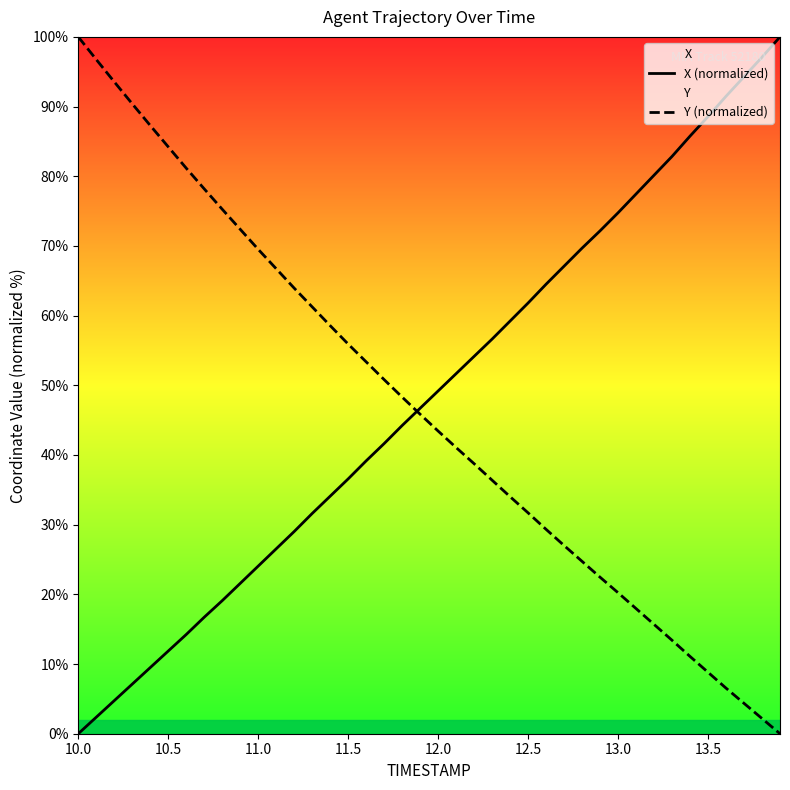

At which label does X (normalized) reach its minimum?

10.0